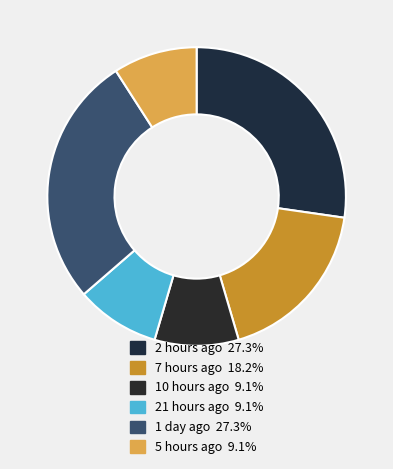

Rank the categories by value from lowest to highest.

10 hours ago, 21 hours ago, 5 hours ago, 7 hours ago, 2 hours ago, 1 day ago